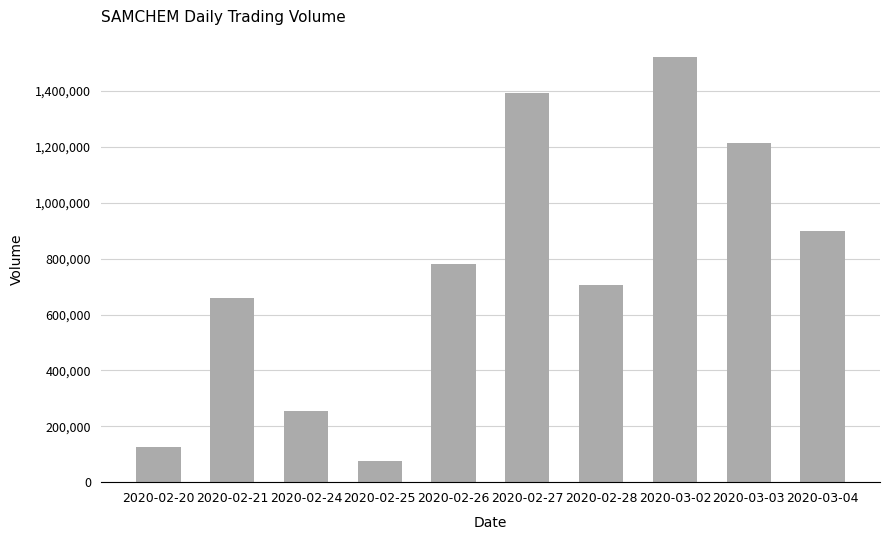

Are the bars horizontal?

No